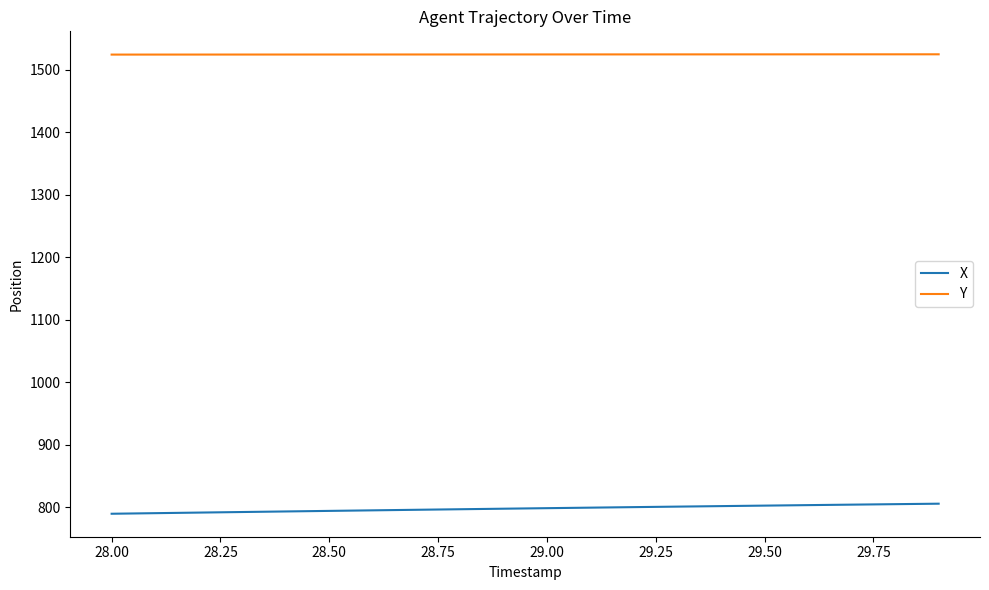

What is the difference between the maximum and minimum values in the X series?

16.1